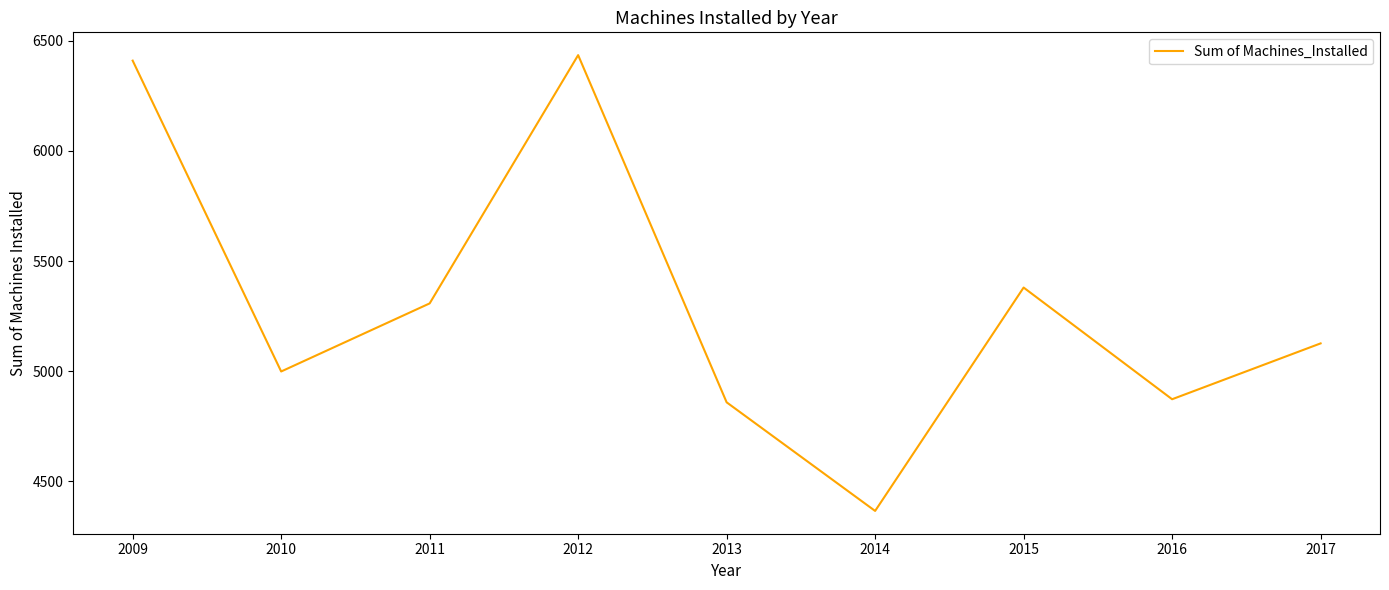

Where is the data nearest to the value 5400?

2015